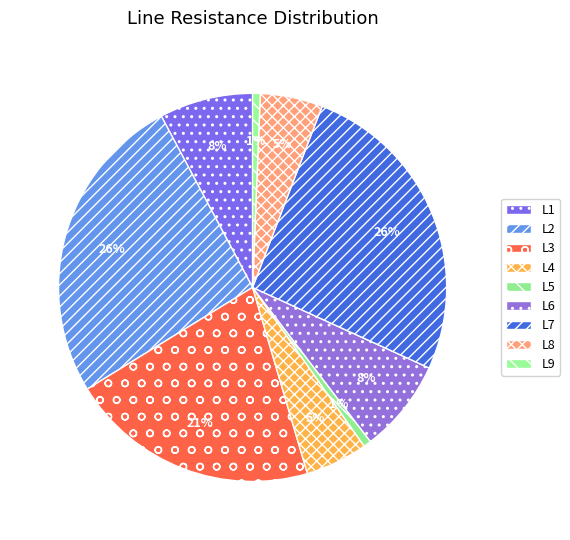

Count the number of slices in the pie.

9